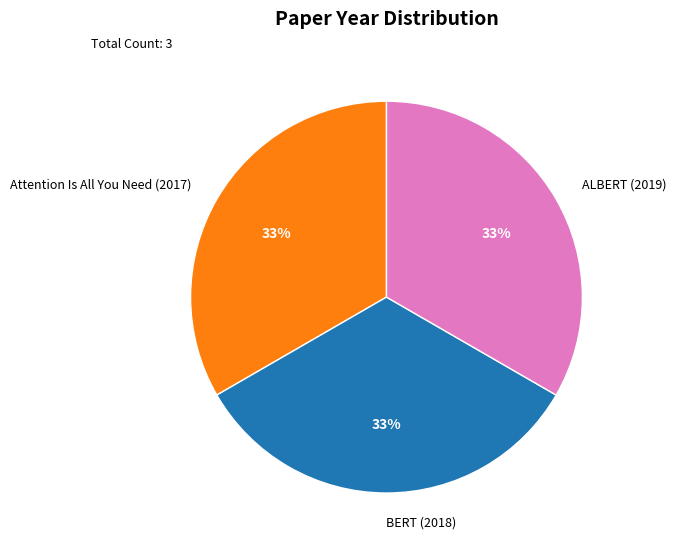

The Attention Is All You Need (2017) slice represents 33% of the pie. True or false?

True